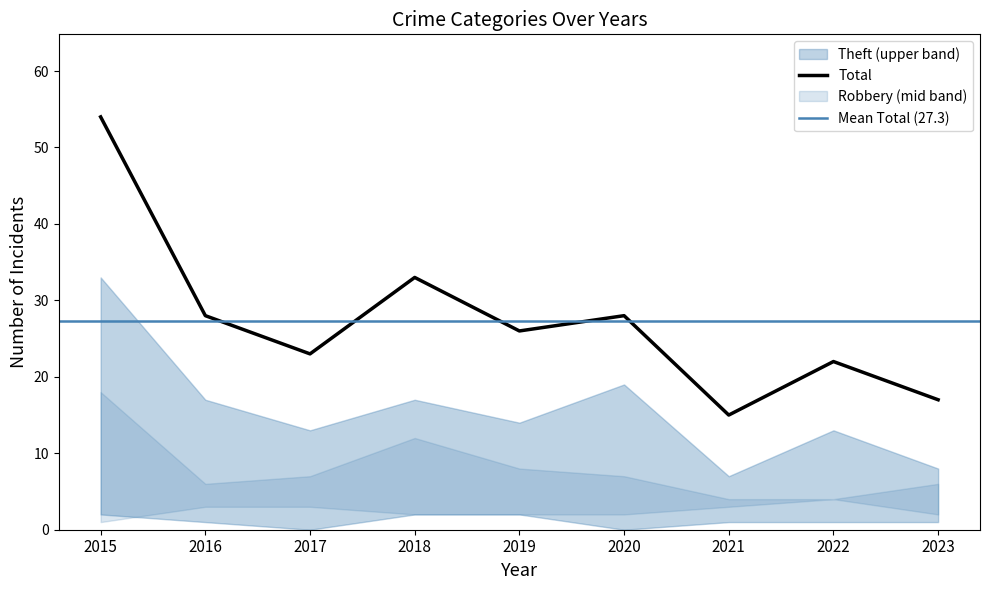

Does the chart display data point markers on the line(s)?

No